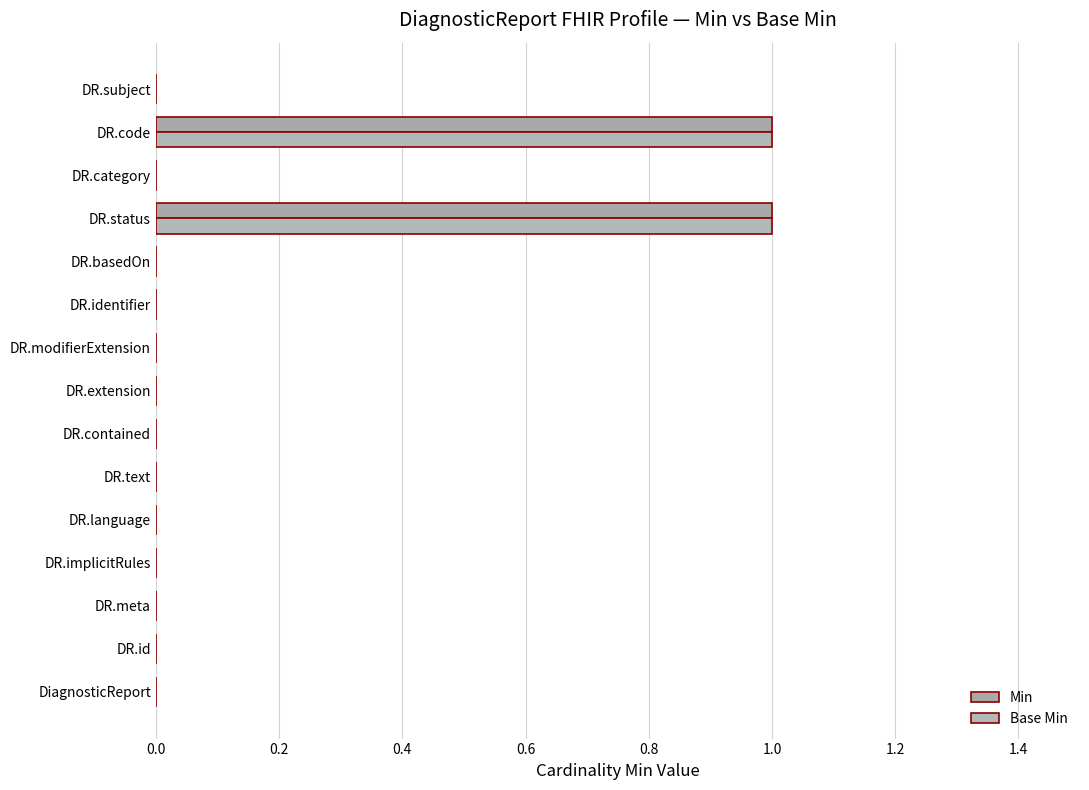

How many data points in Min are above 0?

2